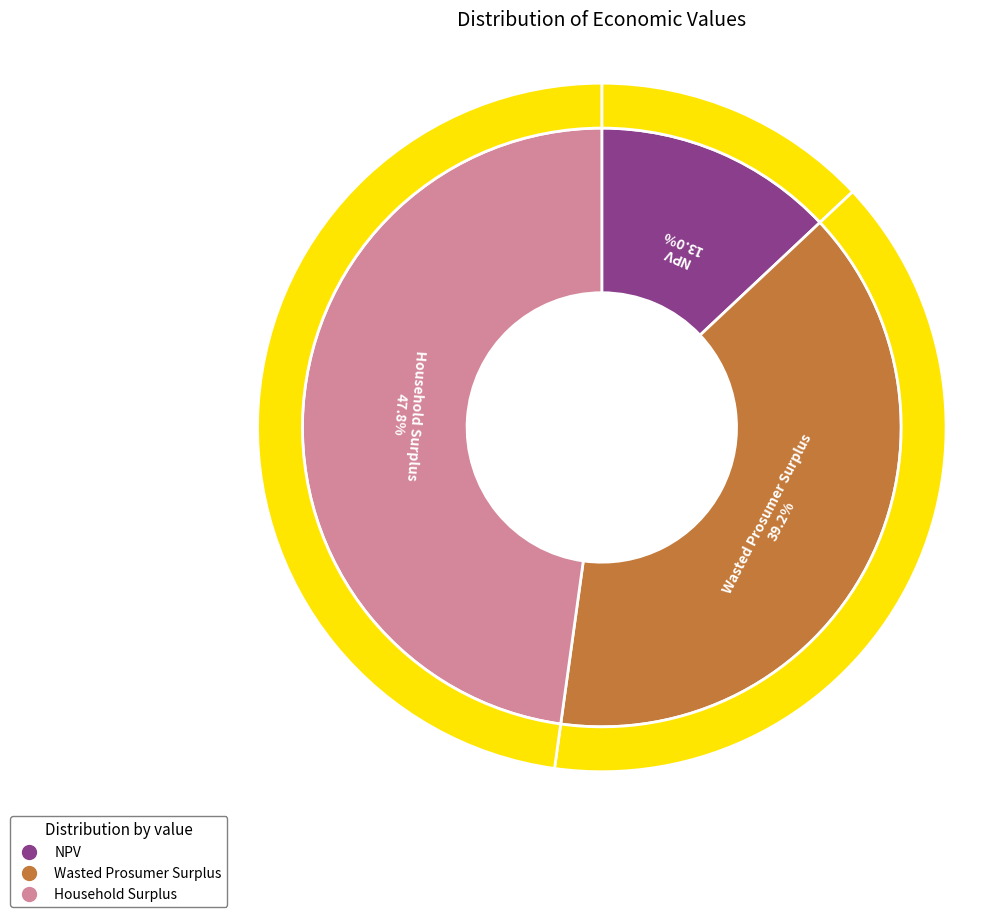

To the nearest percent, what percentage of the pie is Wasted Prosumer Surplus?

39%